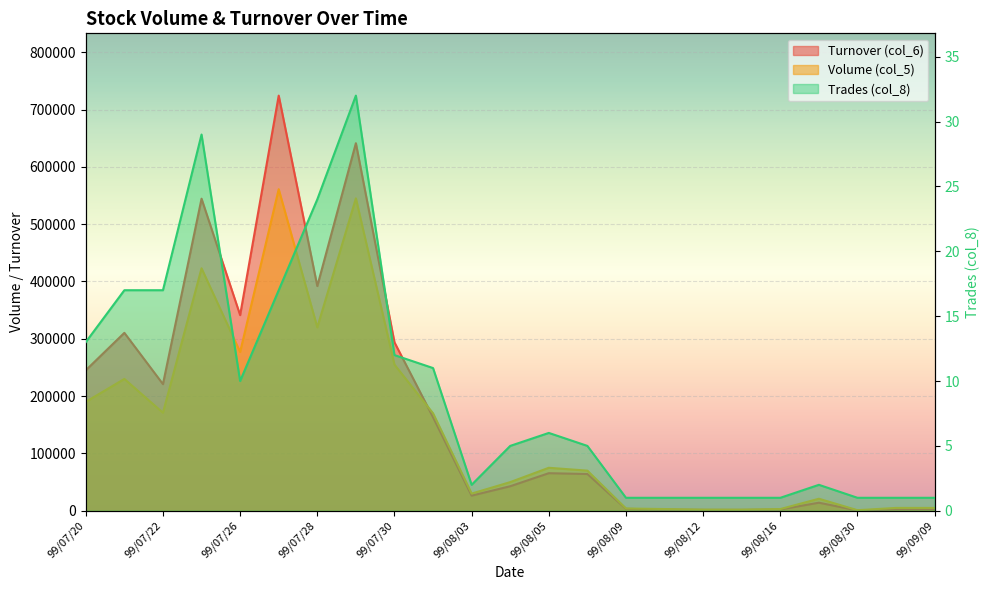

What is the value of the Turnover (col_6) point at the 11th from the left?

26400